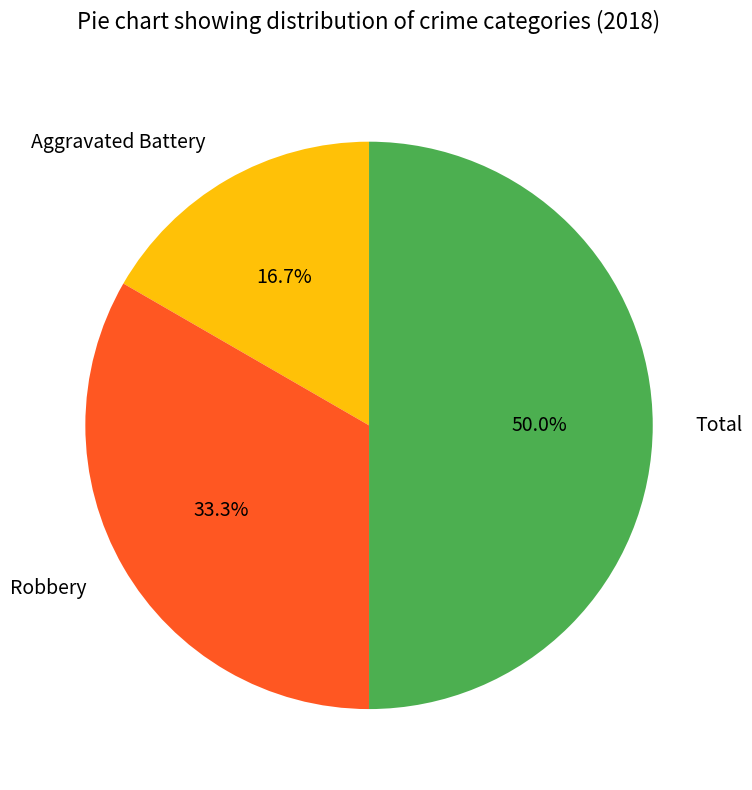

To the nearest percent, what is the difference between the largest and smallest slice percentages?

33%